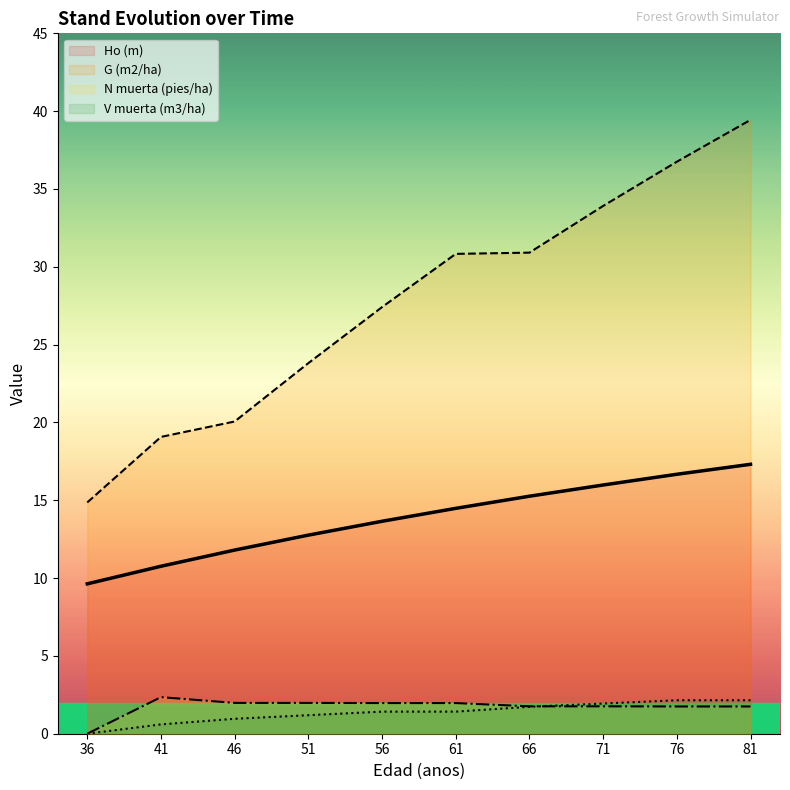

Reading left to right, what are all the values shown in this chart?

Ho (m): 36=9.6	41=10.8	46=11.8	51=12.8	56=13.7	61=14.5	66=15.3	71=16.0	76=16.7	81=17.3
G (m2/ha): 36=14.9	41=19.1	46=20.1	51=23.8	56=27.4	61=30.8	66=30.9	71=33.9	76=36.8	81=39.4
N muerta (pies/ha): 36=0.0	41=2.4	46=2.0	51=2.0	56=2.0	61=2.0	66=1.8	71=1.8	76=1.8	81=1.8
V muerta (m3/ha): 36=0.0	41=0.6	46=1.0	51=1.2	56=1.4	61=1.4	66=1.7	71=1.9	76=2.1	81=2.1